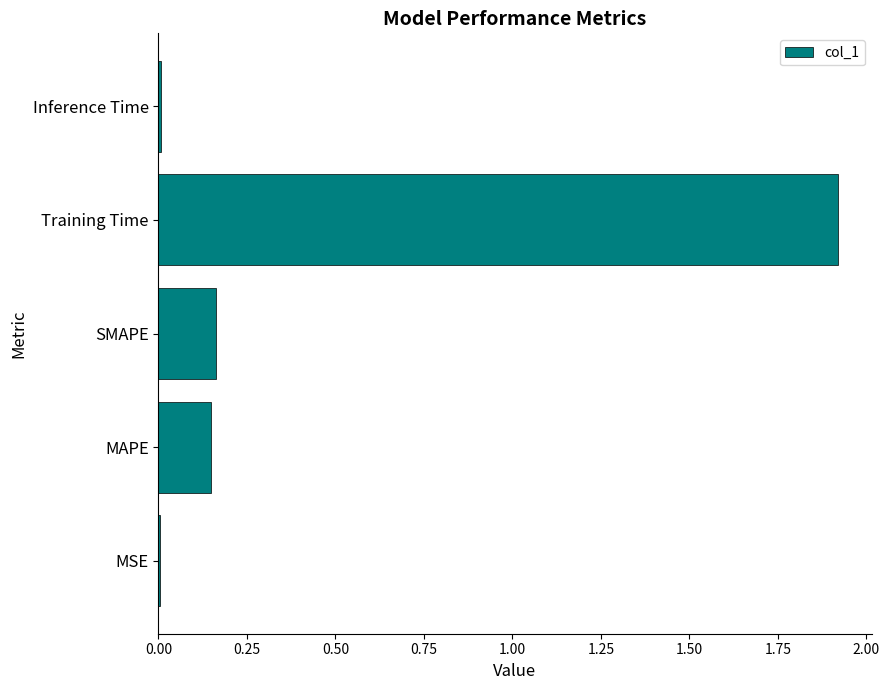

What is the sum of all values?

2.2